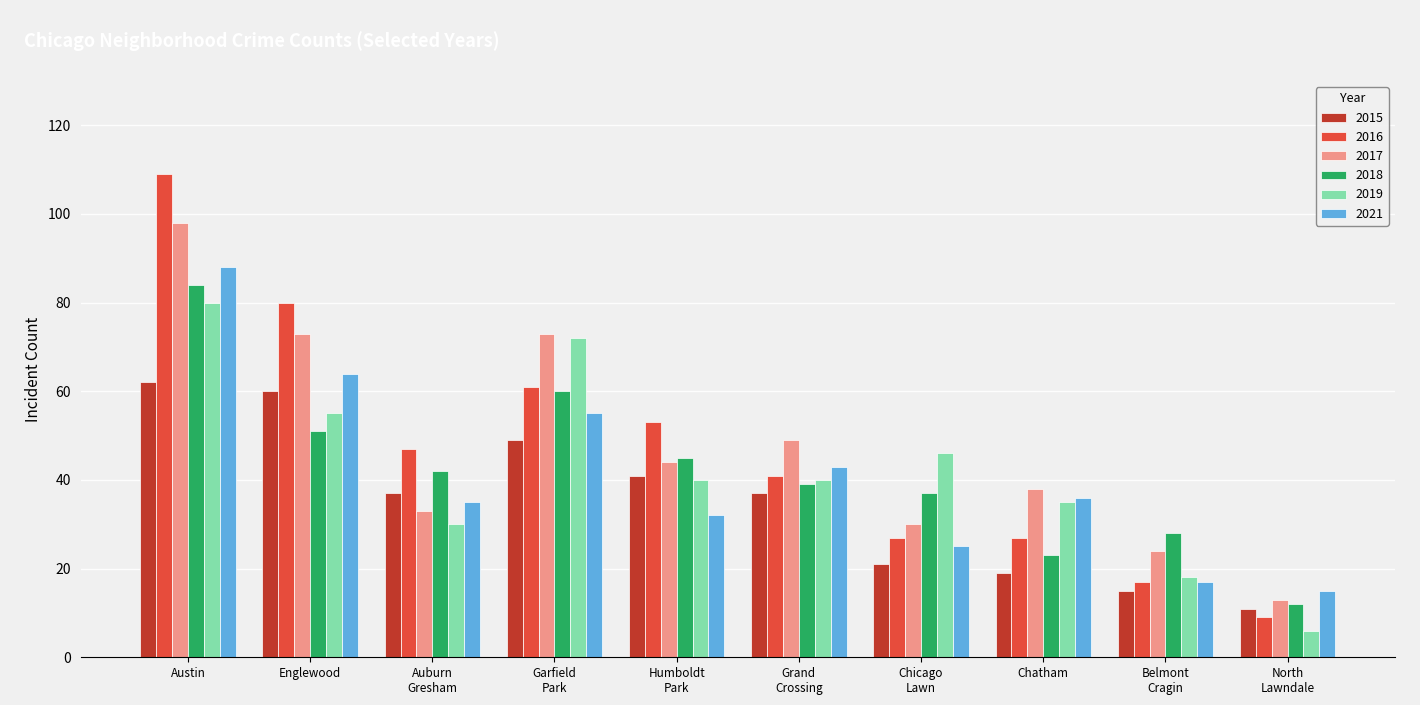

What is the difference between the second highest and second lowest values in the 2016 series?

63